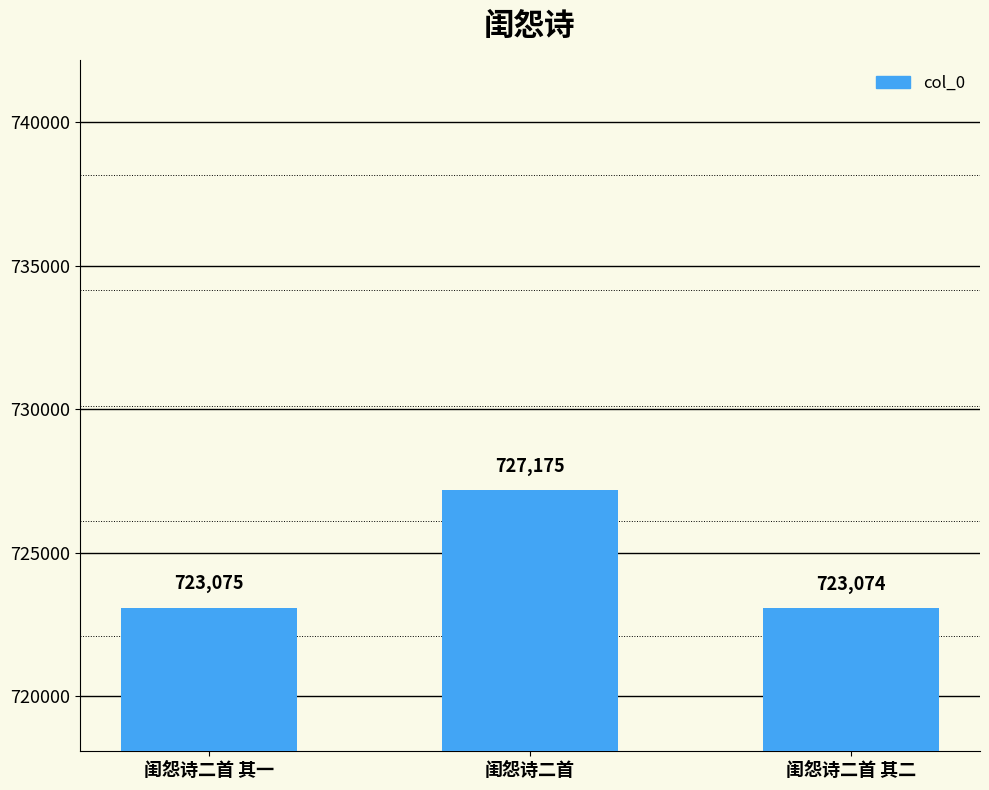

Is it true that the value at 闺怨诗二首 其二 is 314265?

False